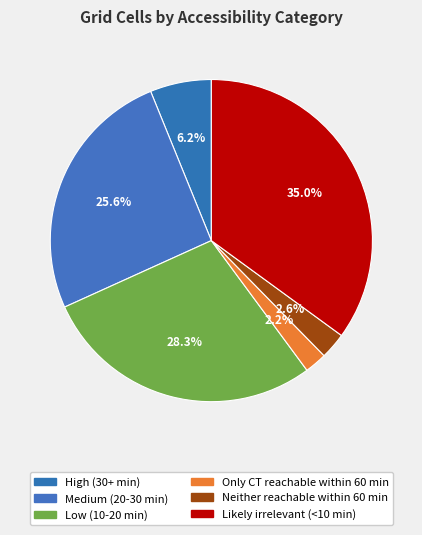

Count the number of slices in the pie.

6